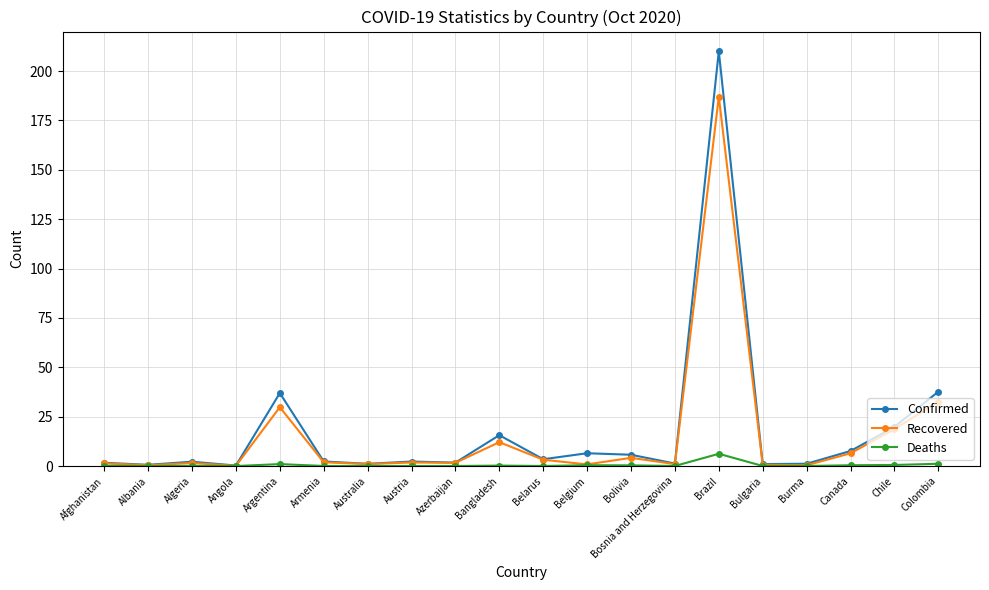

What is the difference between the maximum and minimum values in the Deaths series?

6.2